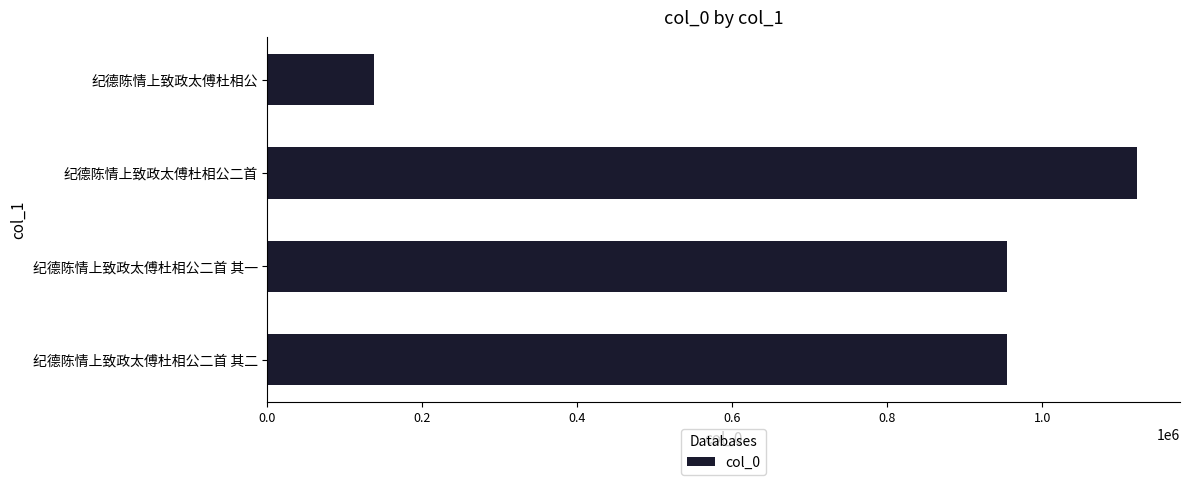

What is the change in value from 纪德陈情上致政太傅杜相公二首 其一 to 纪德陈情上致政太傅杜相公?

-815972